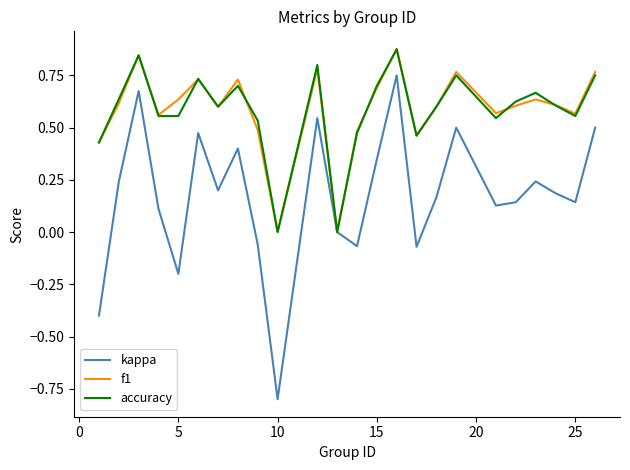

Which series has the widest spread of values?

kappa